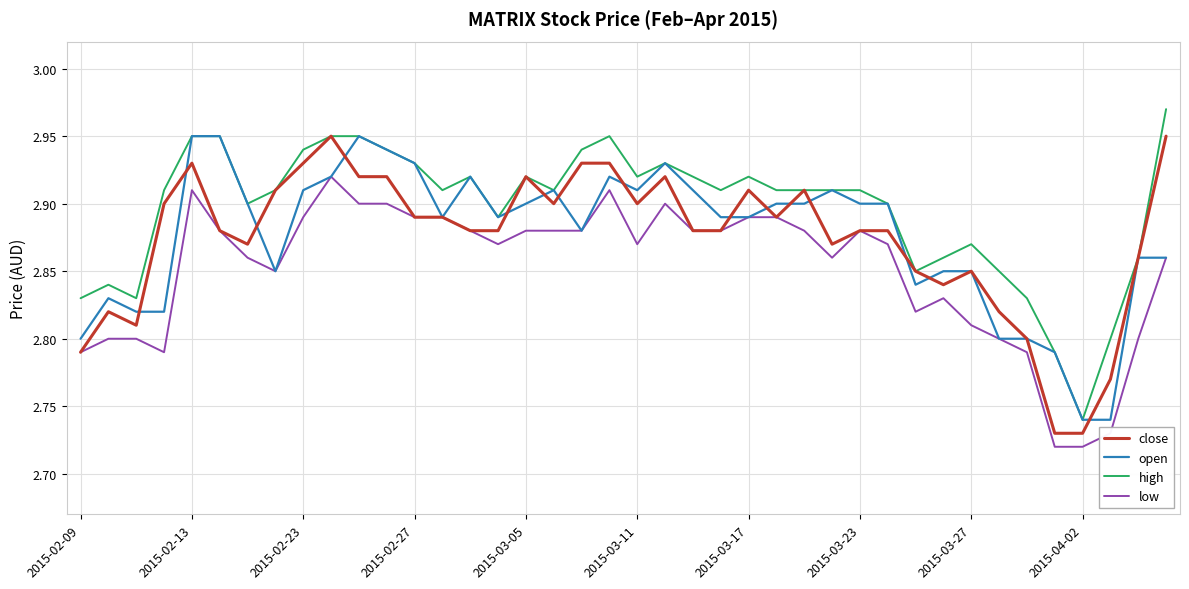

Which series has the largest total across all categories?

high